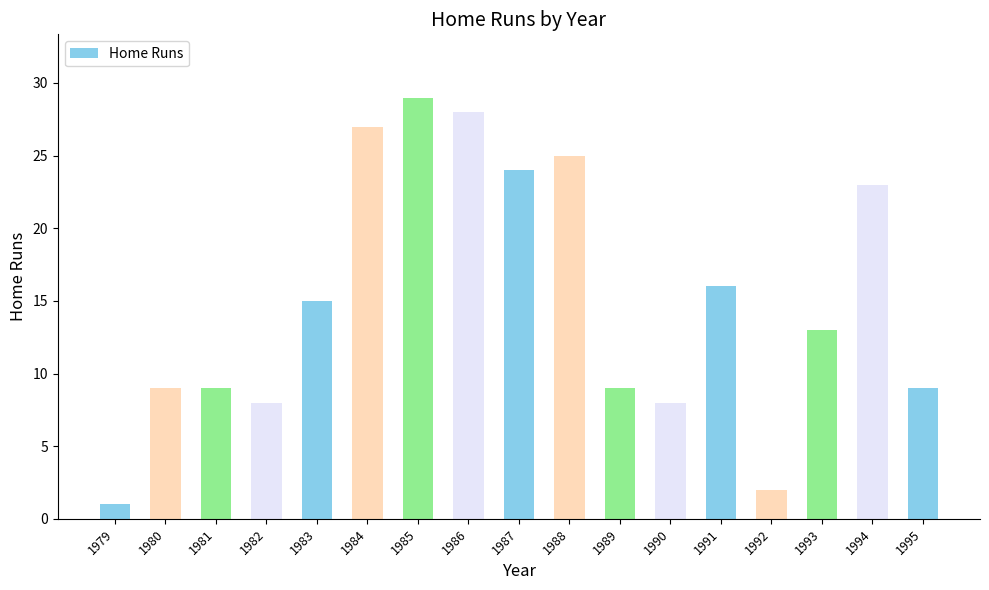

True or false: the data shows 1 at 1979.

True